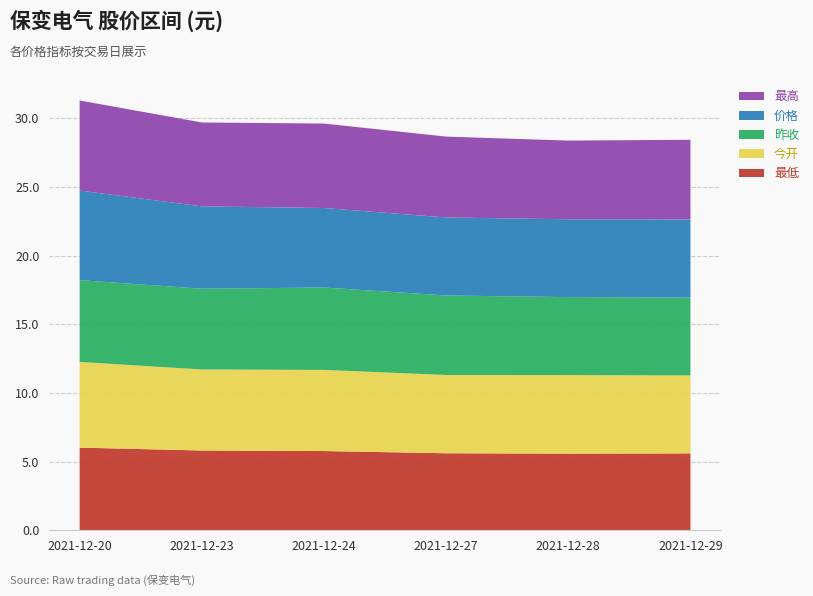

Reading left to right, list all the values displayed in this chart.

最低: 6.0	5.8	5.8	5.6	5.6	5.6
今开: 6.2	5.9	5.9	5.7	5.7	5.7
昨收: 6.0	5.9	6.0	5.8	5.7	5.7
价格: 6.5	6.0	5.8	5.7	5.7	5.7
最高: 6.6	6.1	6.2	5.9	5.7	5.8